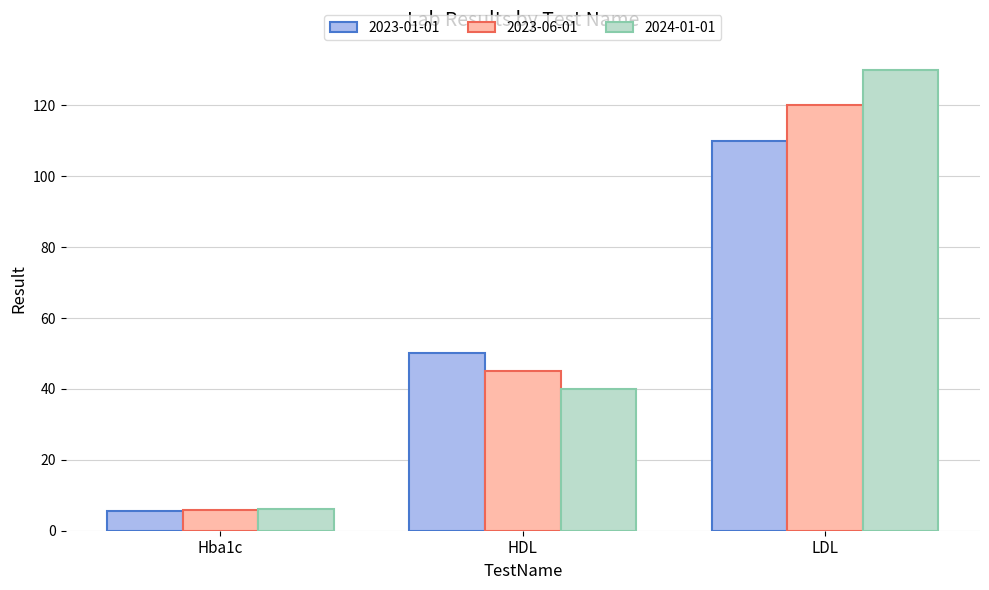

What is the average value of the 2023-06-01 series?

56.9